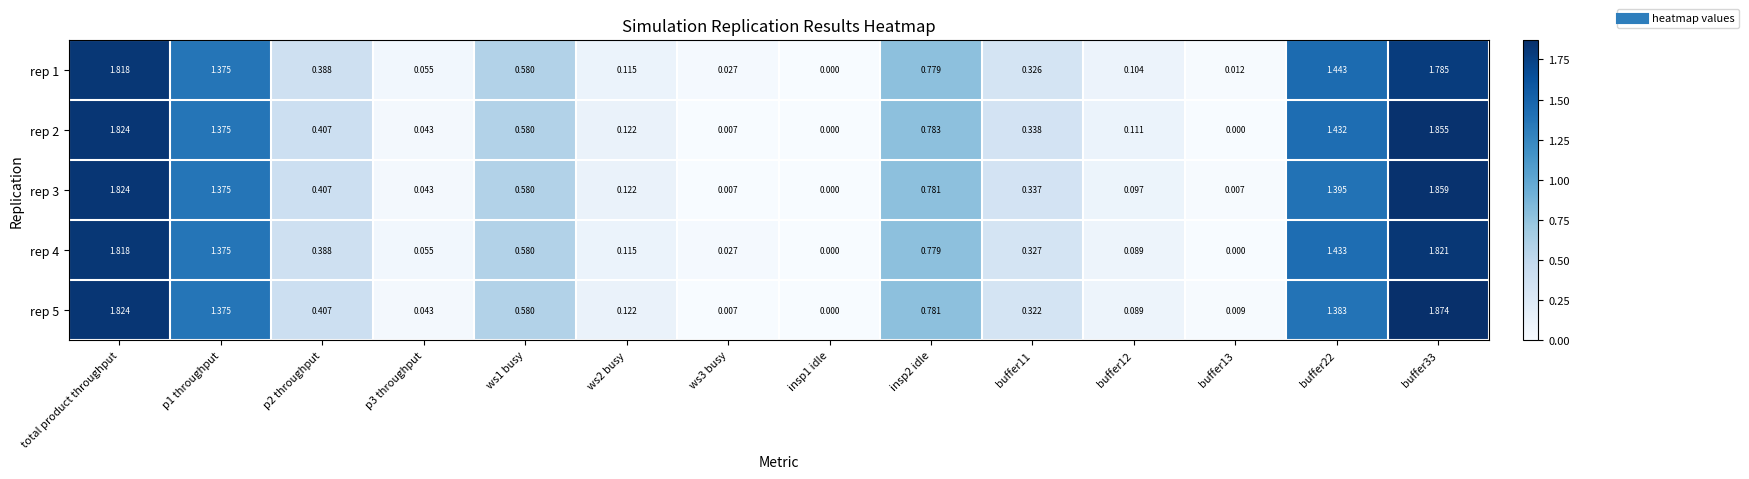

Is the value of rep 3 at ws2 busy greater than the value of rep 1 at ws1 busy?

No